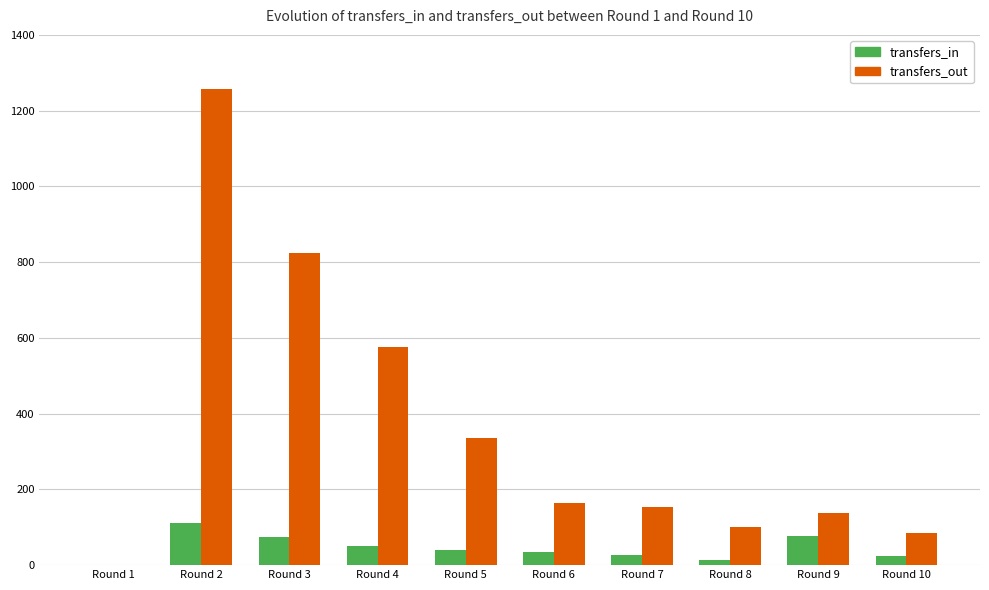

The value of transfers_out at Round 2 is 1257. True or false?

True